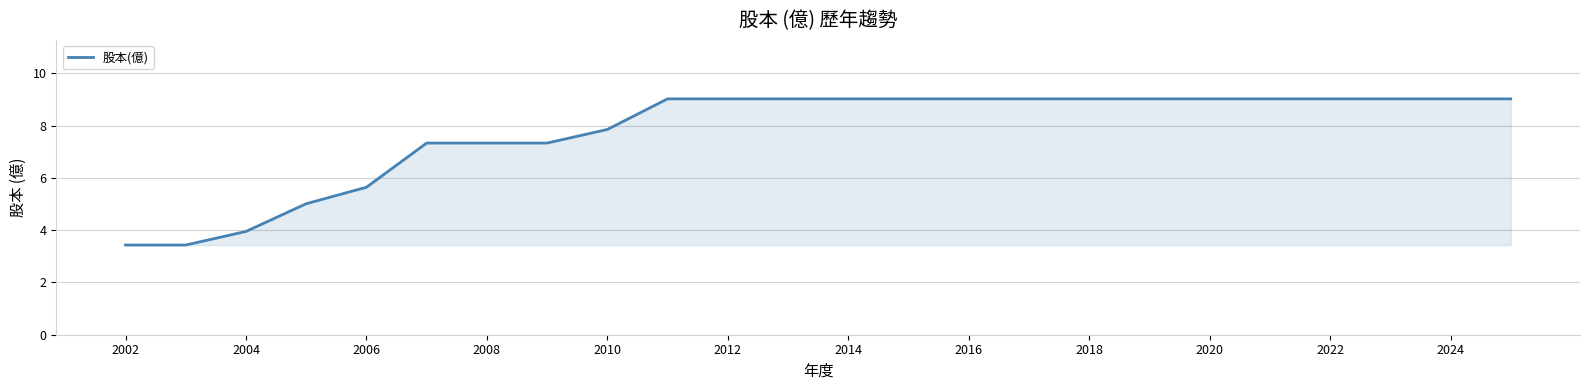

What is the difference between the second highest and second lowest values?

5.6